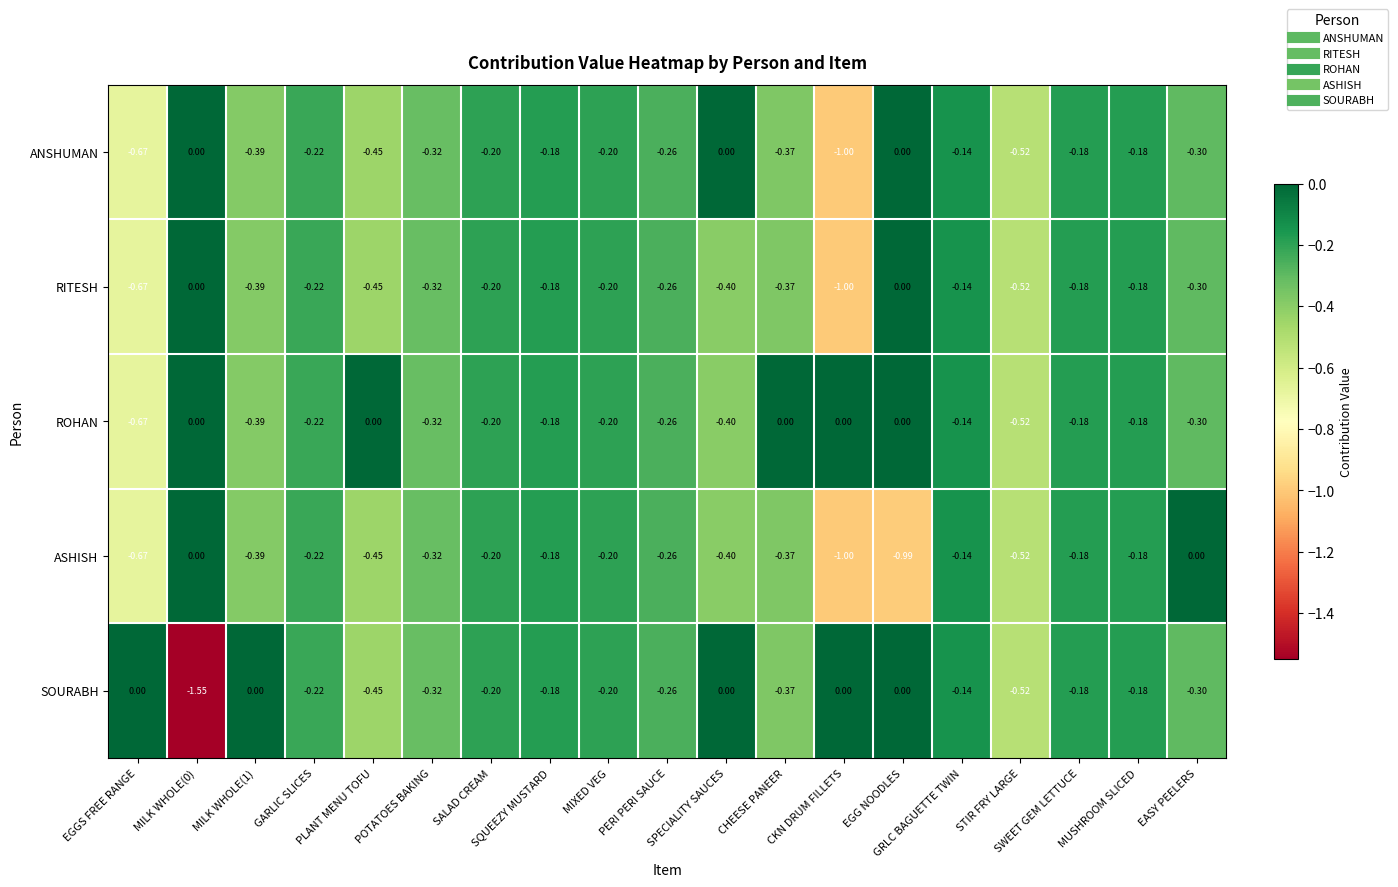

Rank the series by their average value, from highest to lowest.

ROHAN, SOURABH, ANSHUMAN, RITESH, ASHISH